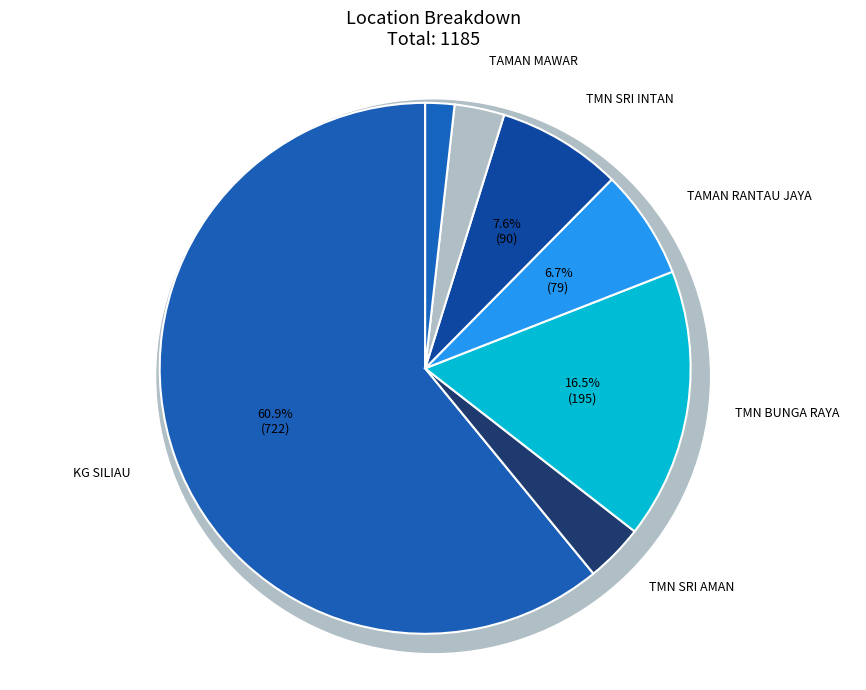

Is it true that TMN SRI AMAN is 15% of the pie?

False